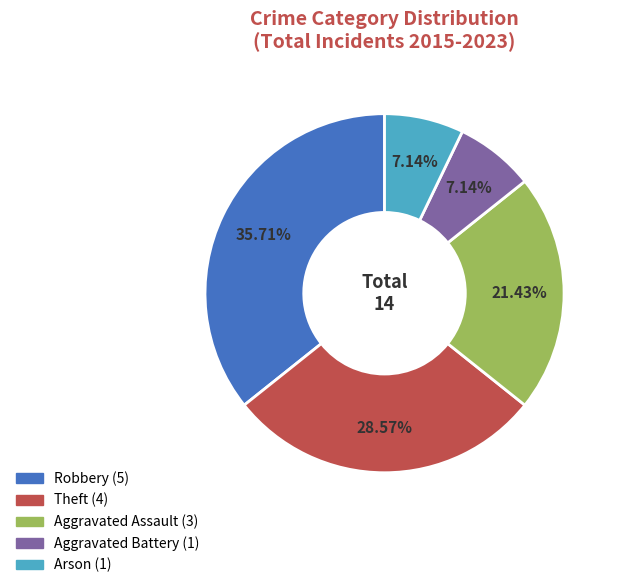

What percentage do Theft and Aggravated Assault together represent?

50.0%